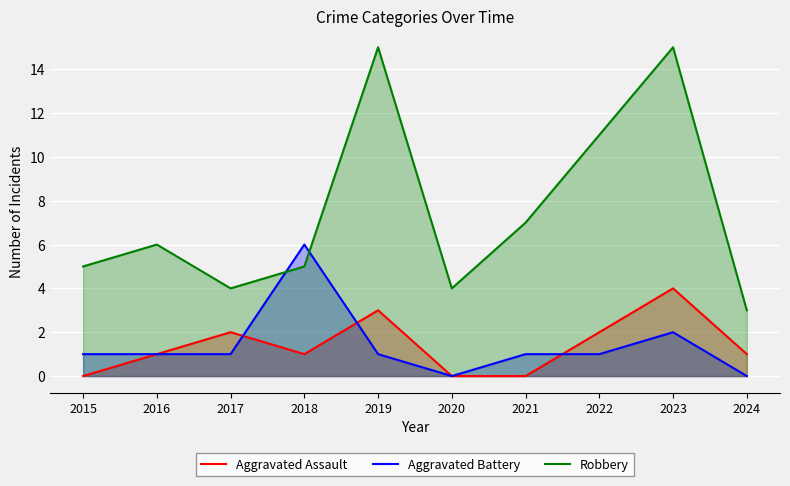

What is the value of the Aggravated Battery point at the 1st from the left?

1